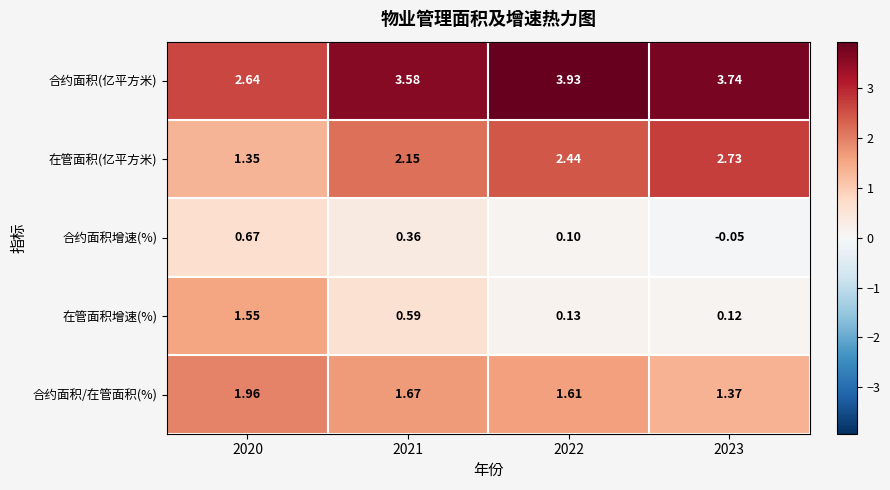

Rank the series by their maximum value, from highest to lowest.

合约面积(亿平方米), 在管面积(亿平方米), 合约面积/在管面积(%), 在管面积增速(%), 合约面积增速(%)